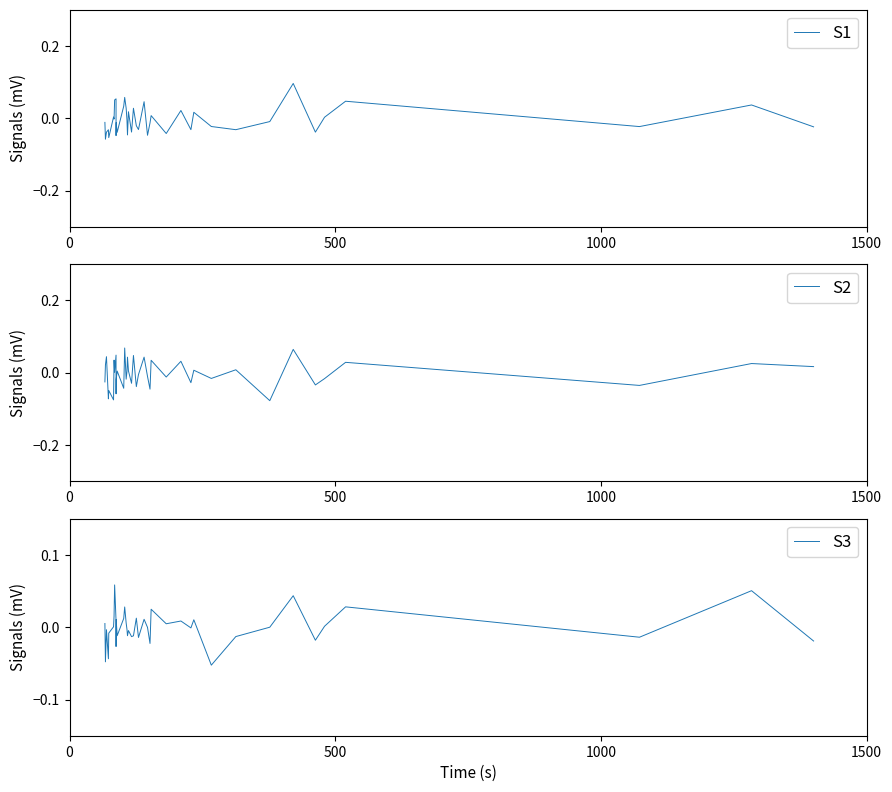

How many values in the S1 series are below 0?

24